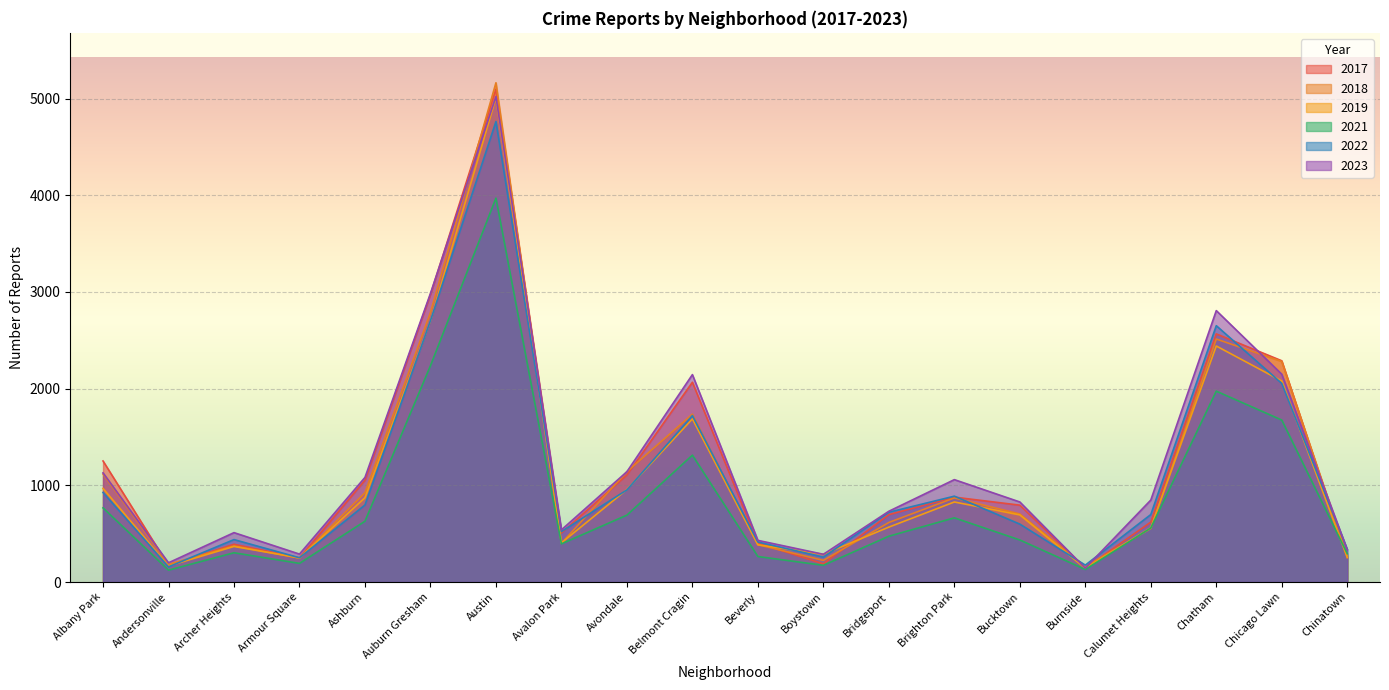

Reading right to left, extract all data points from this chart.

2019: Chinatown=253	Chicago Lawn=2079	Chatham=2441	Calumet Heights=561	Burnside=142	Bucktown=694	Brighton Park=828	Bridgeport=568	Boystown=287	Beverly=385	Belmont Cragin=1687	Avondale=957	Avalon Park=405	Austin=5008	Auburn Gresham=2700	Ashburn=872	Armour Square=249	Archer Heights=368	Andersonville=166	Albany Park=968
2023: Chinatown=334	Chicago Lawn=2149	Chatham=2807	Calumet Heights=848	Burnside=144	Bucktown=828	Brighton Park=1059	Bridgeport=732	Boystown=287	Beverly=431	Belmont Cragin=2145	Avondale=1141	Avalon Park=540	Austin=5020	Auburn Gresham=2985	Ashburn=1082	Armour Square=289	Archer Heights=511	Andersonville=199	Albany Park=1129
2017: Chinatown=253	Chicago Lawn=2288	Chatham=2566	Calumet Heights=620	Burnside=145	Bucktown=795	Brighton Park=878	Bridgeport=697	Boystown=188	Beverly=403	Belmont Cragin=2066	Avondale=1107	Avalon Park=508	Austin=5096	Auburn Gresham=2973	Ashburn=1053	Armour Square=250	Archer Heights=391	Andersonville=171	Albany Park=1252
2021: Chinatown=293	Chicago Lawn=1675	Chatham=1974	Calumet Heights=559	Burnside=130	Bucktown=435	Brighton Park=664	Bridgeport=474	Boystown=173	Beverly=264	Belmont Cragin=1312	Avondale=692	Avalon Park=395	Austin=3970	Auburn Gresham=2237	Ashburn=629	Armour Square=193	Archer Heights=303	Andersonville=123	Albany Park=767
2022: Chinatown=338	Chicago Lawn=2054	Chatham=2651	Calumet Heights=698	Burnside=175	Bucktown=599	Brighton Park=888	Bridgeport=722	Boystown=258	Beverly=414	Belmont Cragin=1721	Avondale=953	Avalon Park=522	Austin=4762	Auburn Gresham=2703	Ashburn=797	Armour Square=251	Archer Heights=439	Andersonville=157	Albany Park=926
2018: Chinatown=273	Chicago Lawn=2281	Chatham=2513	Calumet Heights=554	Burnside=160	Bucktown=704	Brighton Park=870	Bridgeport=616	Boystown=224	Beverly=386	Belmont Cragin=1736	Avondale=1142	Avalon Park=401	Austin=5163	Auburn Gresham=2787	Ashburn=924	Armour Square=248	Archer Heights=374	Andersonville=184	Albany Park=1117